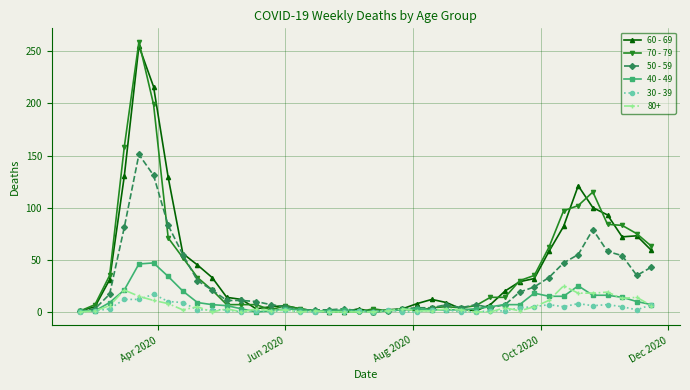

Which series has the widest spread of values?

70 - 79